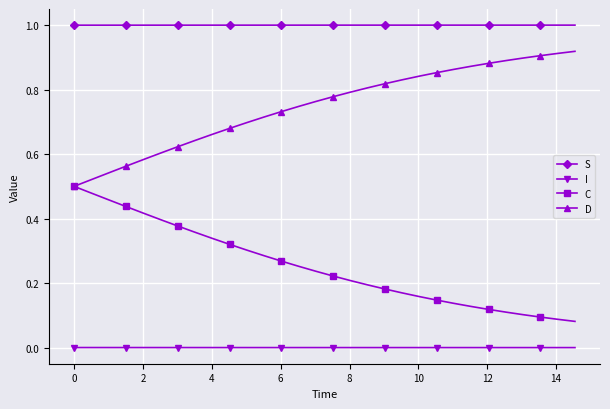

Does the chart display data point markers on the line(s)?

Yes